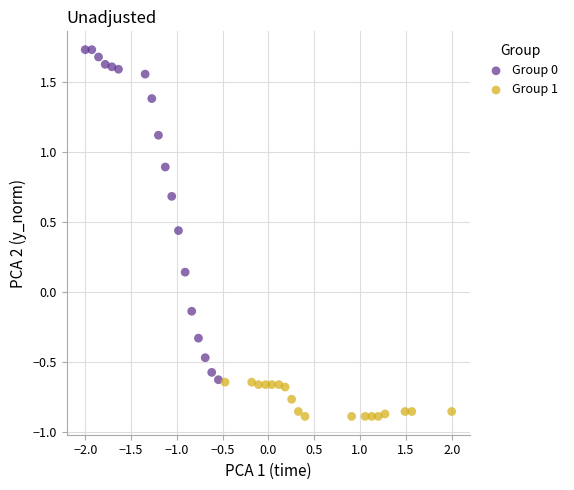

What are all the series names shown in the legend?

Group 0, Group 1